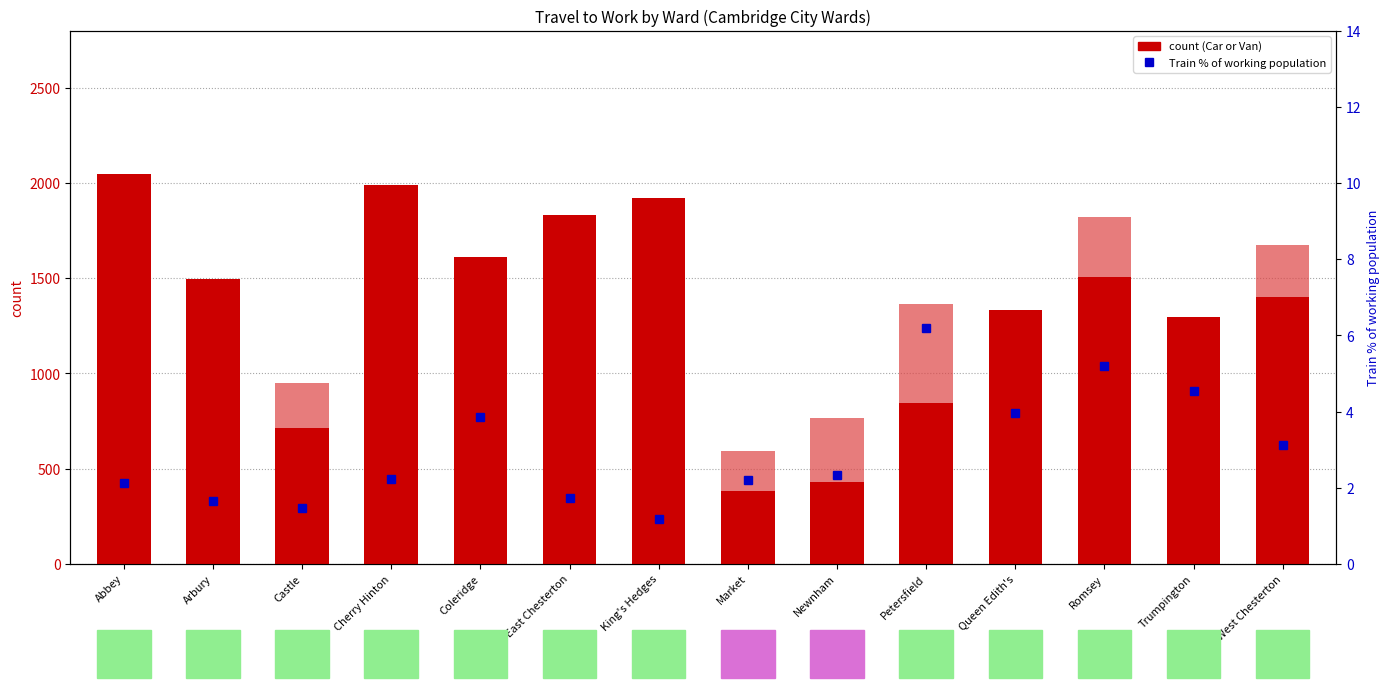

At how many categories does at least one series exceed 631?

13